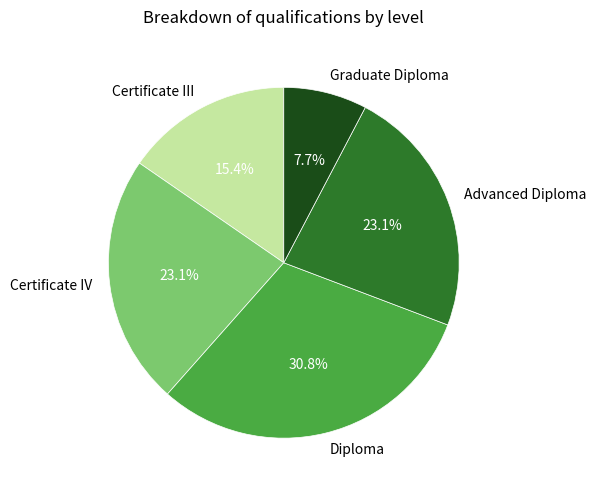

To the nearest percent, what portion does Certificate III represent?

15%